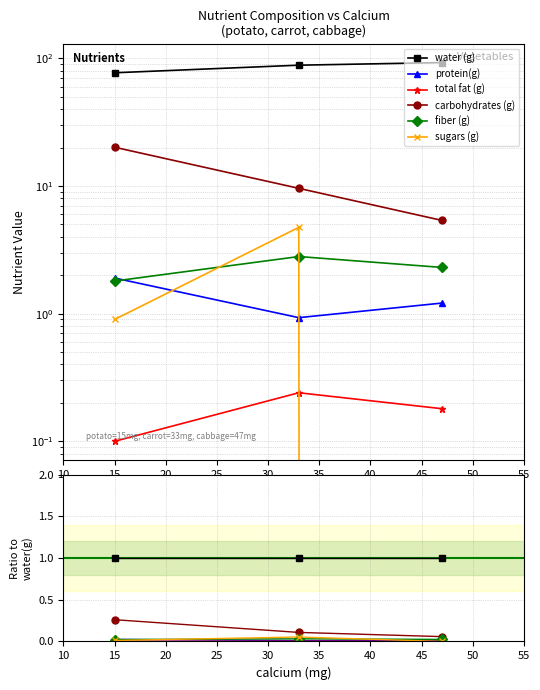

True or false: water (g) has a value of 1.0 at 15.

True